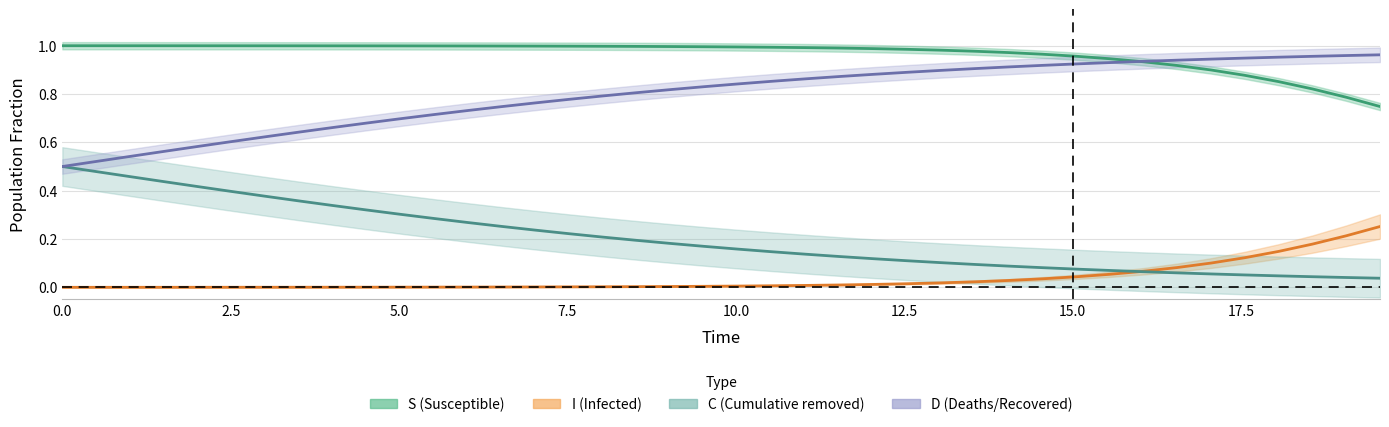

What are all the series names shown in the legend?

S, I, C, D